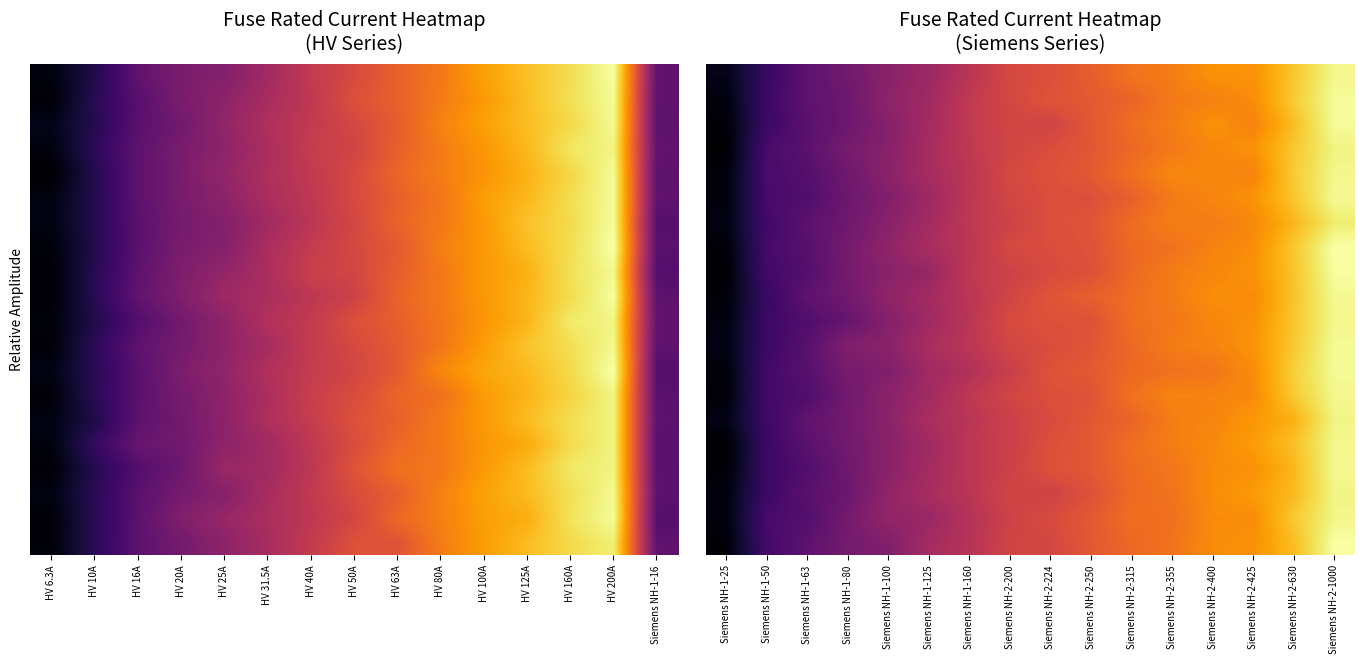

Between HV 10A and HV 200A, which is larger?

HV 200A